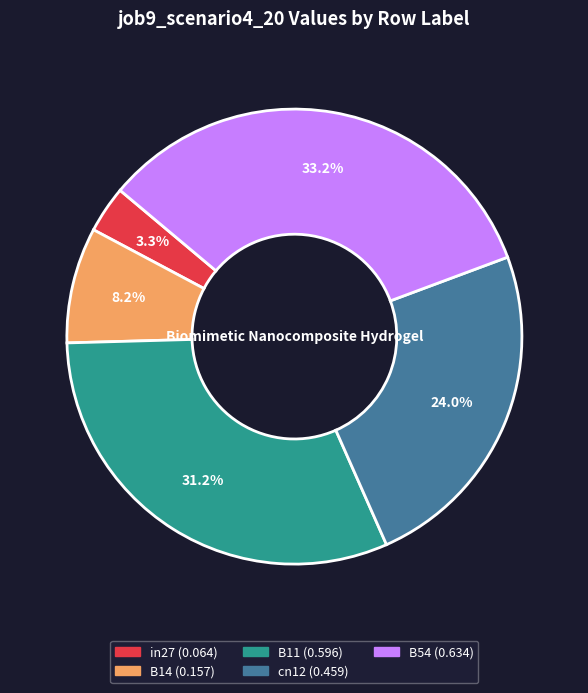

To the nearest percent, what percentage of the pie is B54?

33%